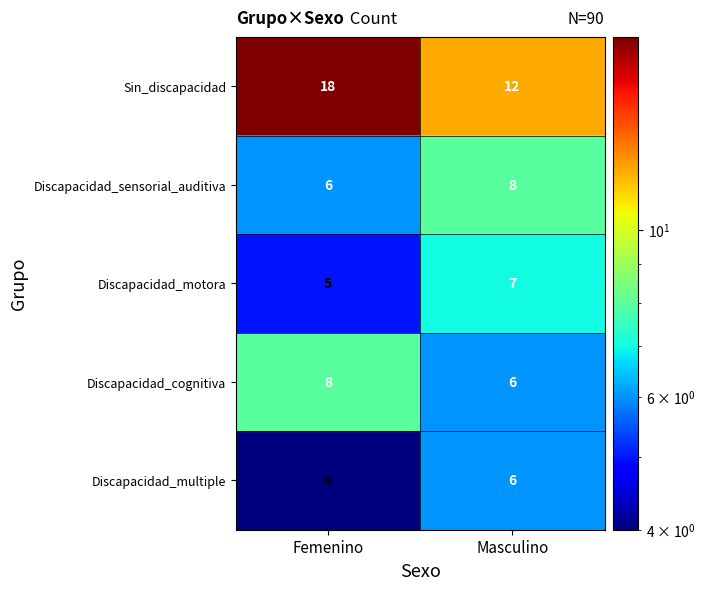

Reading right to left, extract all data points from this chart.

Sin_discapacidad: Masculino=12	Femenino=18
Discapacidad_sensorial_auditiva: Masculino=8	Femenino=6
Discapacidad_motora: Masculino=7	Femenino=5
Discapacidad_cognitiva: Masculino=6	Femenino=8
Discapacidad_multiple: Masculino=6	Femenino=4